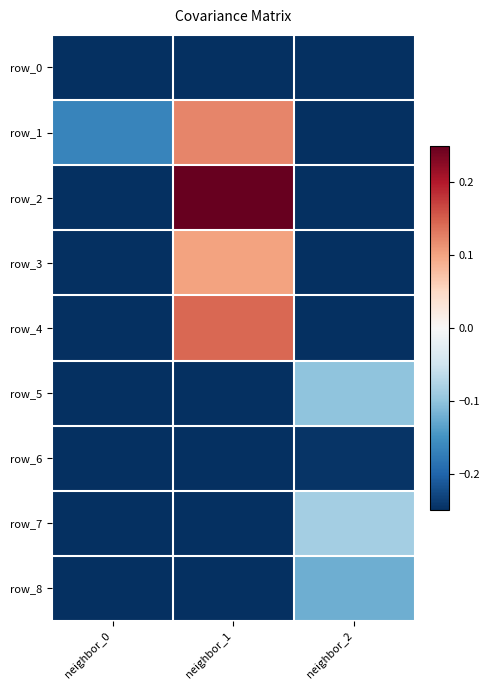

List the labels in order of row_3 value, smallest first.

neighbor_0, neighbor_2, neighbor_1